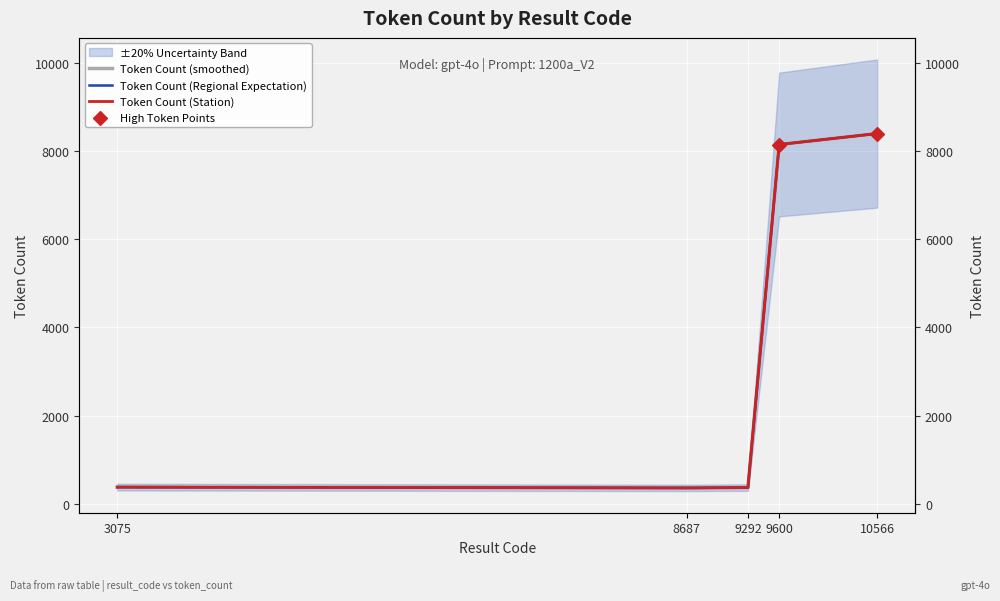

Which has a higher value, 8687 or 10566?

10566